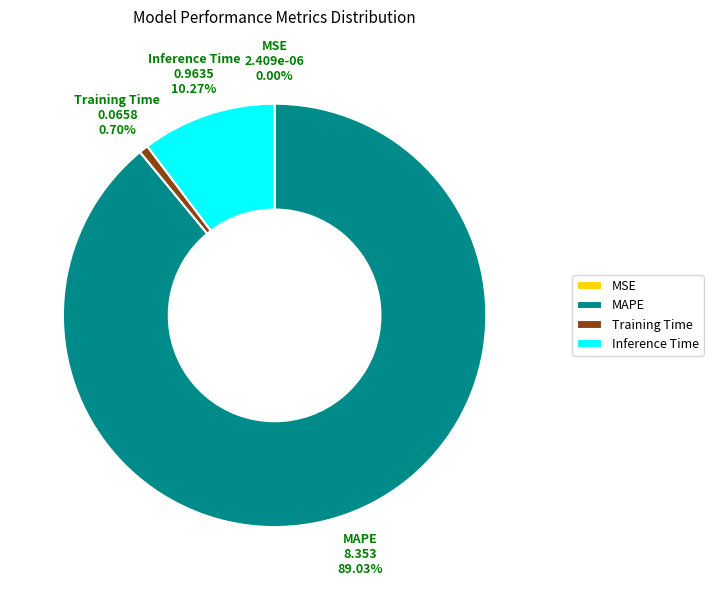

What is the total percentage of Training Time and MAPE?

89.7%